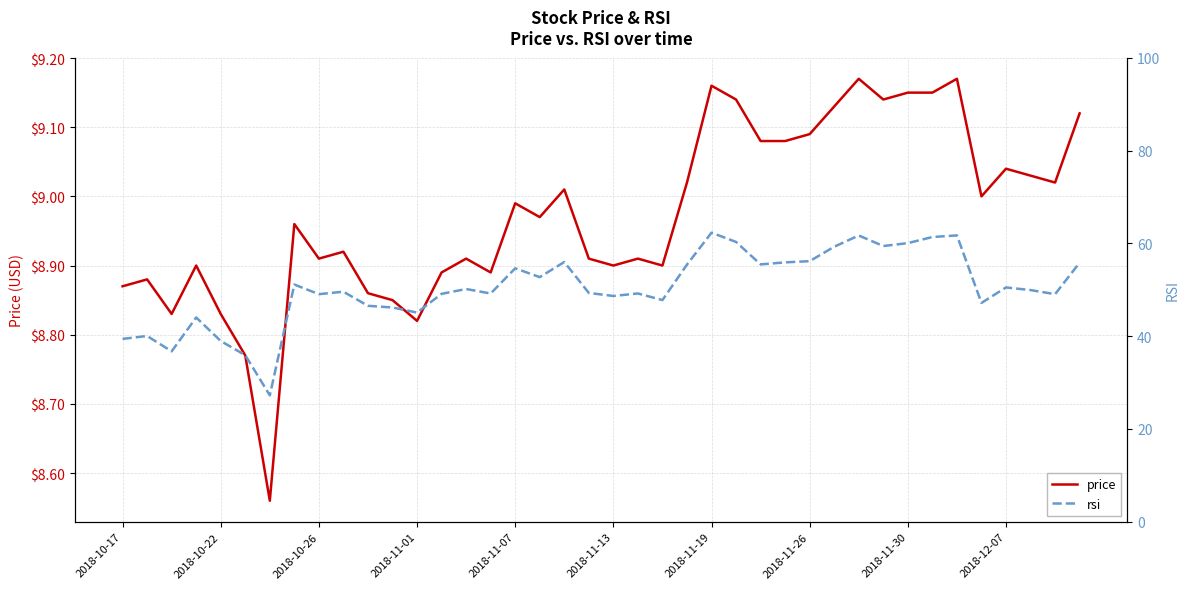

Between 36 and 33, which is larger?

33